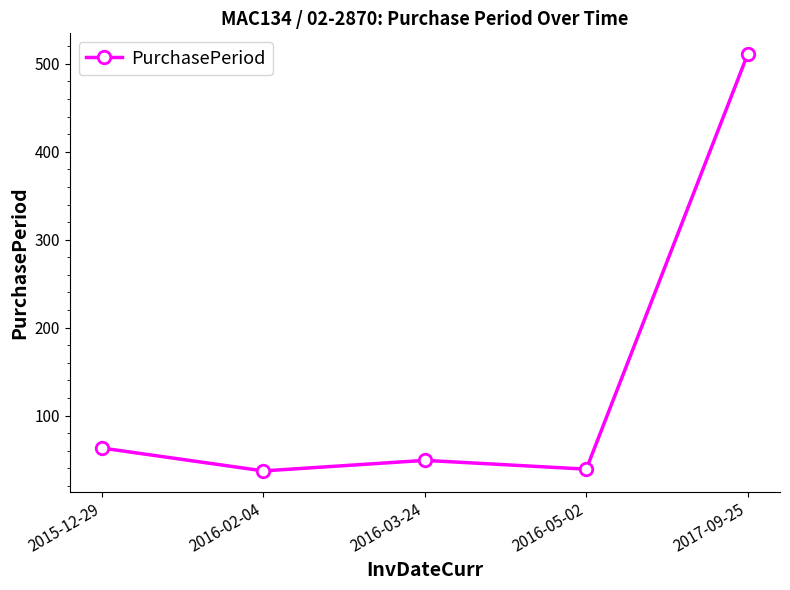

At which category does the data reach its first local valley?

2016-02-04